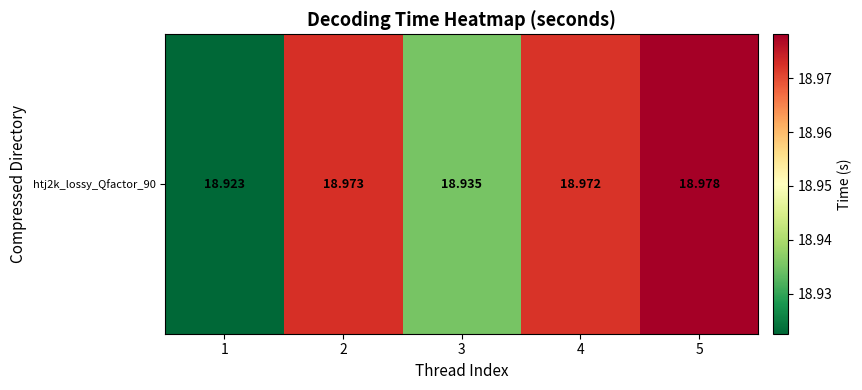

What is the smallest value displayed?

18.9